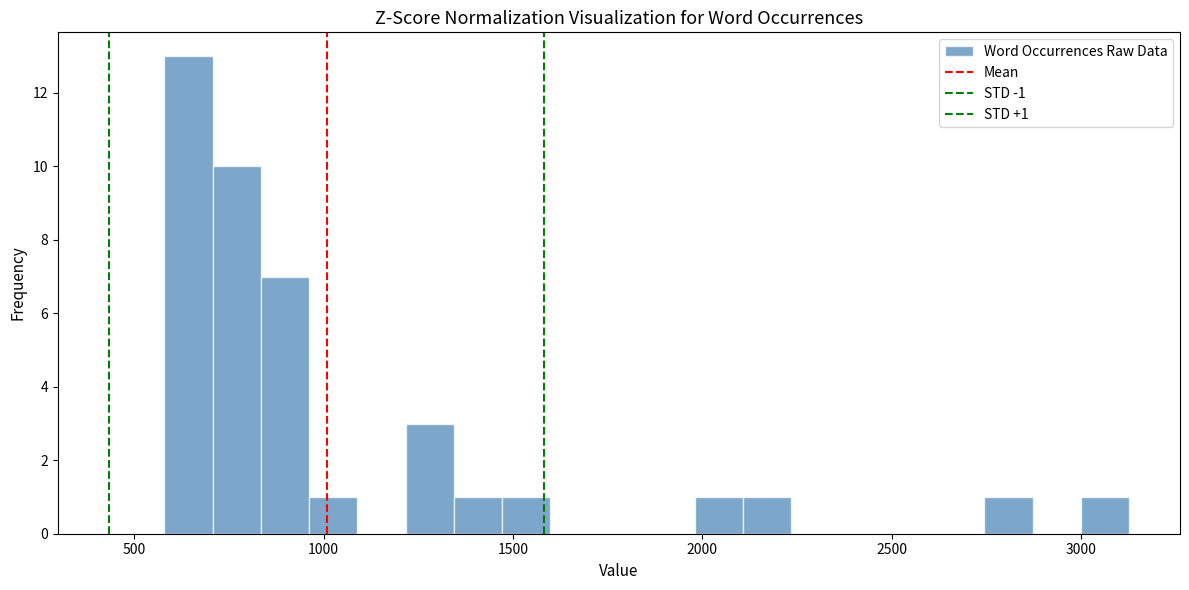

Read against the x-axis, roughly where is the centre of the tallest bar?

650